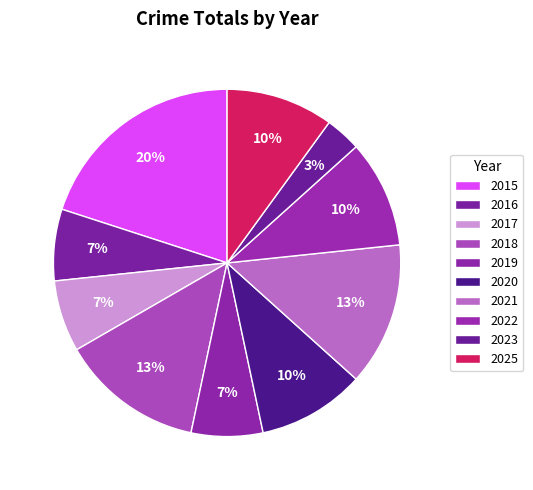

Count the number of slices in the pie.

10